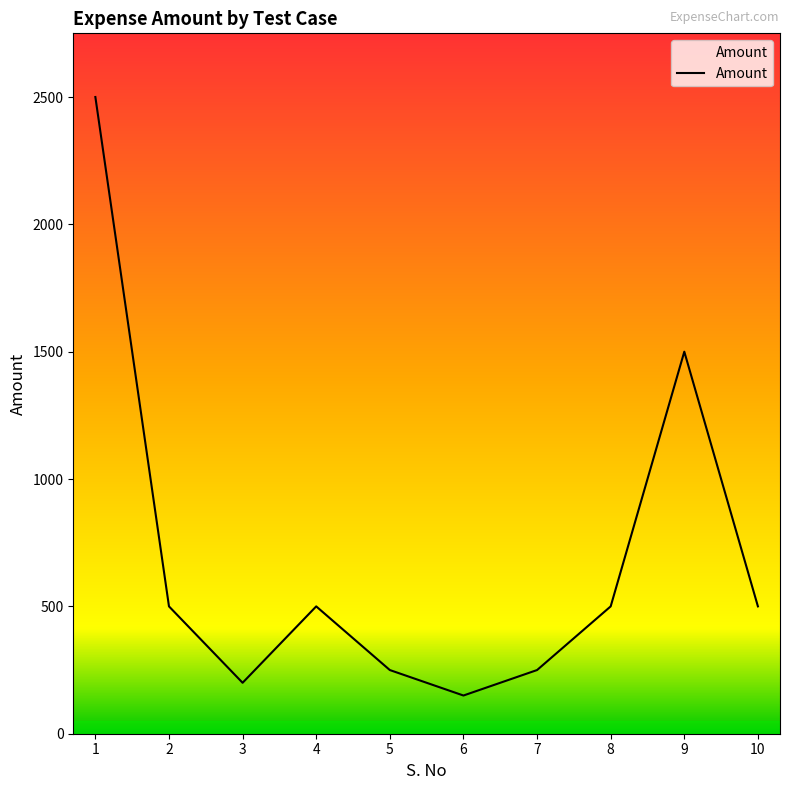

How many interior local peaks (higher than both neighbors) does the data have?

2